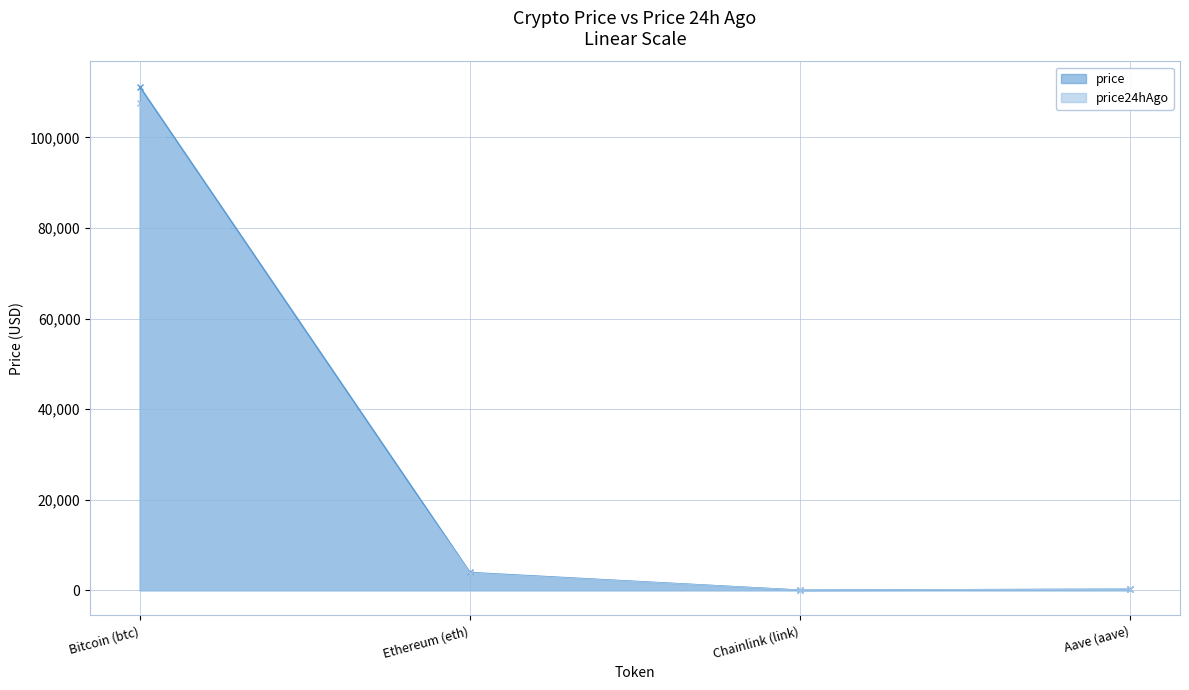

What is the difference between the highest and lowest values at Ethereum (eth)?

117.3